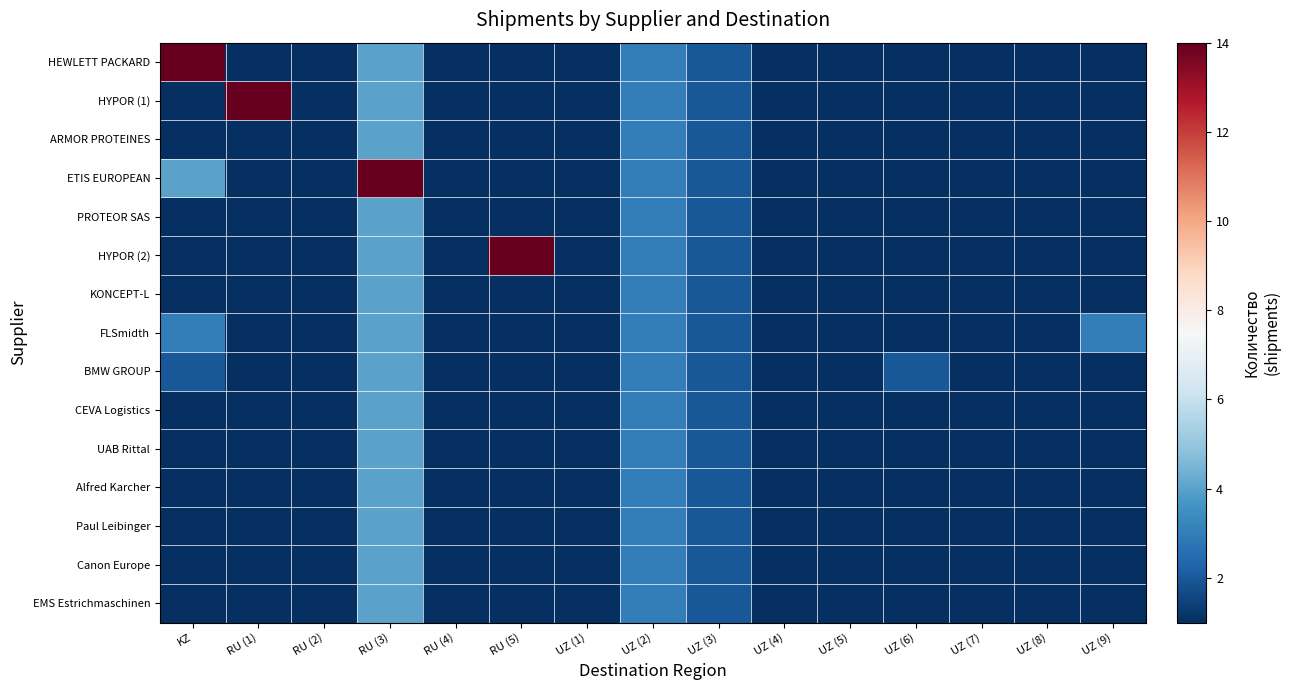

Reading right to left, list all the values displayed in this chart.

HEWLETT PACKARD: UZ (9)=1	UZ (8)=1	UZ (7)=1	UZ (6)=1	UZ (5)=1	UZ (4)=1	UZ (3)=2	UZ (2)=3	UZ (1)=1	RU (5)=1	RU (4)=1	RU (3)=4	RU (2)=1	RU (1)=1	KZ=14
HYPOR (1): UZ (9)=1	UZ (8)=1	UZ (7)=1	UZ (6)=1	UZ (5)=1	UZ (4)=1	UZ (3)=2	UZ (2)=3	UZ (1)=1	RU (5)=1	RU (4)=1	RU (3)=4	RU (2)=1	RU (1)=14	KZ=1
ARMOR PROTEINES: UZ (9)=1	UZ (8)=1	UZ (7)=1	UZ (6)=1	UZ (5)=1	UZ (4)=1	UZ (3)=2	UZ (2)=3	UZ (1)=1	RU (5)=1	RU (4)=1	RU (3)=4	RU (2)=1	RU (1)=1	KZ=1
ETIS EUROPEAN: UZ (9)=1	UZ (8)=1	UZ (7)=1	UZ (6)=1	UZ (5)=1	UZ (4)=1	UZ (3)=2	UZ (2)=3	UZ (1)=1	RU (5)=1	RU (4)=1	RU (3)=14	RU (2)=1	RU (1)=1	KZ=4
PROTEOR SAS: UZ (9)=1	UZ (8)=1	UZ (7)=1	UZ (6)=1	UZ (5)=1	UZ (4)=1	UZ (3)=2	UZ (2)=3	UZ (1)=1	RU (5)=1	RU (4)=1	RU (3)=4	RU (2)=1	RU (1)=1	KZ=1
HYPOR (2): UZ (9)=1	UZ (8)=1	UZ (7)=1	UZ (6)=1	UZ (5)=1	UZ (4)=1	UZ (3)=2	UZ (2)=3	UZ (1)=1	RU (5)=14	RU (4)=1	RU (3)=4	RU (2)=1	RU (1)=1	KZ=1
KONCEPT-L: UZ (9)=1	UZ (8)=1	UZ (7)=1	UZ (6)=1	UZ (5)=1	UZ (4)=1	UZ (3)=2	UZ (2)=3	UZ (1)=1	RU (5)=1	RU (4)=1	RU (3)=4	RU (2)=1	RU (1)=1	KZ=1
FLSmidth: UZ (9)=3	UZ (8)=1	UZ (7)=1	UZ (6)=1	UZ (5)=1	UZ (4)=1	UZ (3)=2	UZ (2)=3	UZ (1)=1	RU (5)=1	RU (4)=1	RU (3)=4	RU (2)=1	RU (1)=1	KZ=3
BMW GROUP: UZ (9)=1	UZ (8)=1	UZ (7)=1	UZ (6)=2	UZ (5)=1	UZ (4)=1	UZ (3)=2	UZ (2)=3	UZ (1)=1	RU (5)=1	RU (4)=1	RU (3)=4	RU (2)=1	RU (1)=1	KZ=2
CEVA Logistics: UZ (9)=1	UZ (8)=1	UZ (7)=1	UZ (6)=1	UZ (5)=1	UZ (4)=1	UZ (3)=2	UZ (2)=3	UZ (1)=1	RU (5)=1	RU (4)=1	RU (3)=4	RU (2)=1	RU (1)=1	KZ=1
UAB Rittal: UZ (9)=1	UZ (8)=1	UZ (7)=1	UZ (6)=1	UZ (5)=1	UZ (4)=1	UZ (3)=2	UZ (2)=3	UZ (1)=1	RU (5)=1	RU (4)=1	RU (3)=4	RU (2)=1	RU (1)=1	KZ=1
Alfred Karcher: UZ (9)=1	UZ (8)=1	UZ (7)=1	UZ (6)=1	UZ (5)=1	UZ (4)=1	UZ (3)=2	UZ (2)=3	UZ (1)=1	RU (5)=1	RU (4)=1	RU (3)=4	RU (2)=1	RU (1)=1	KZ=1
Paul Leibinger: UZ (9)=1	UZ (8)=1	UZ (7)=1	UZ (6)=1	UZ (5)=1	UZ (4)=1	UZ (3)=2	UZ (2)=3	UZ (1)=1	RU (5)=1	RU (4)=1	RU (3)=4	RU (2)=1	RU (1)=1	KZ=1
Canon Europe: UZ (9)=1	UZ (8)=1	UZ (7)=1	UZ (6)=1	UZ (5)=1	UZ (4)=1	UZ (3)=2	UZ (2)=3	UZ (1)=1	RU (5)=1	RU (4)=1	RU (3)=4	RU (2)=1	RU (1)=1	KZ=1
EMS Estrichmaschinen: UZ (9)=1	UZ (8)=1	UZ (7)=1	UZ (6)=1	UZ (5)=1	UZ (4)=1	UZ (3)=2	UZ (2)=3	UZ (1)=1	RU (5)=1	RU (4)=1	RU (3)=4	RU (2)=1	RU (1)=1	KZ=1